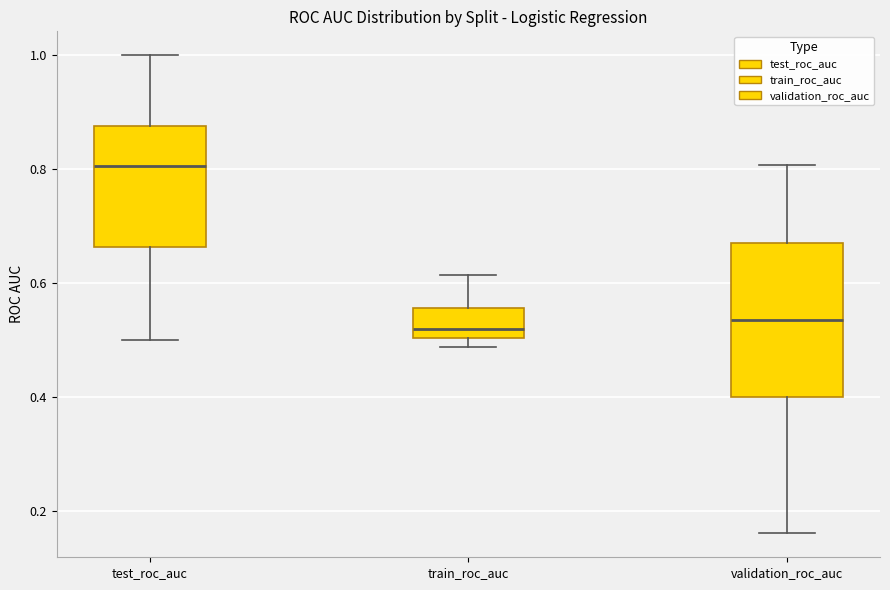

Reading left to right, read every box against the y-axis: the position of its median line, the range the box covers, and the ends of its whiskers. The values are not printed on the chart, so give them approximately, as read against the axis.

test_roc_auc: median 0.80, box 0.66 to 0.88, whiskers 0.50 to 1.00
train_roc_auc: median 0.52, box 0.50 to 0.56, whiskers 0.48 to 0.62
validation_roc_auc: median 0.54, box 0.40 to 0.66, whiskers 0.16 to 0.80